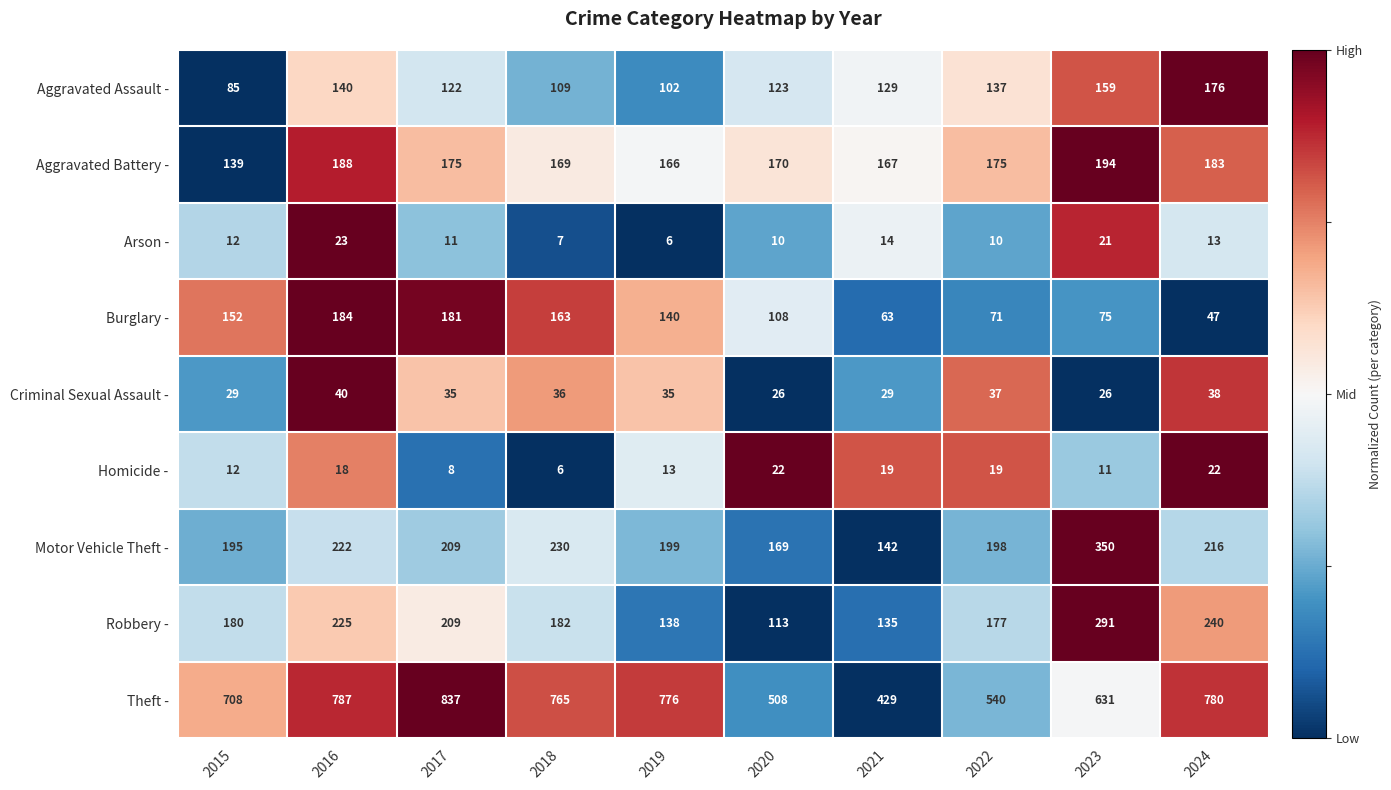

What is the difference between the Aggravated Battery - values at 2018 and 2022?

6